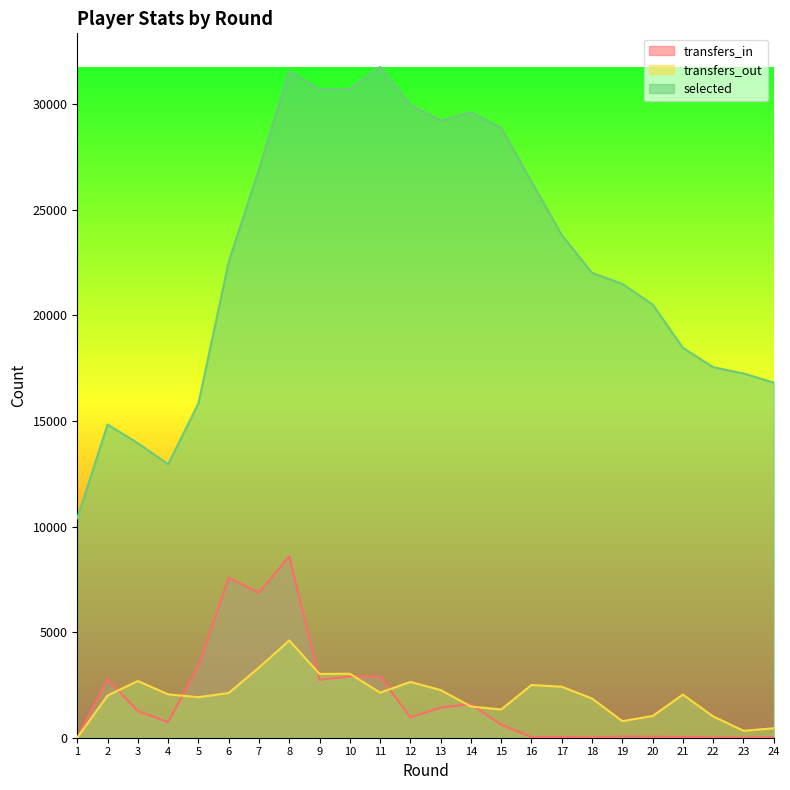

How many data points in transfers_in are less than 961?

12